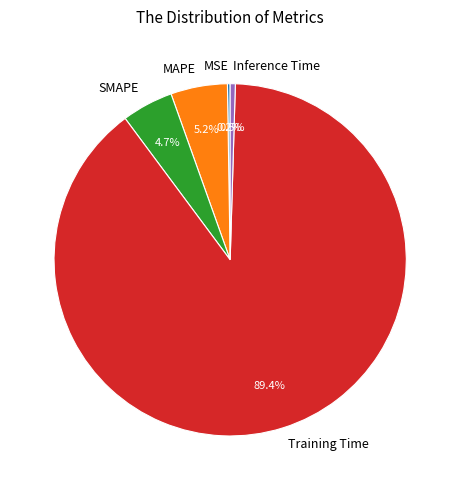

Do Training Time and MAPE together represent more than half of the pie?

Yes